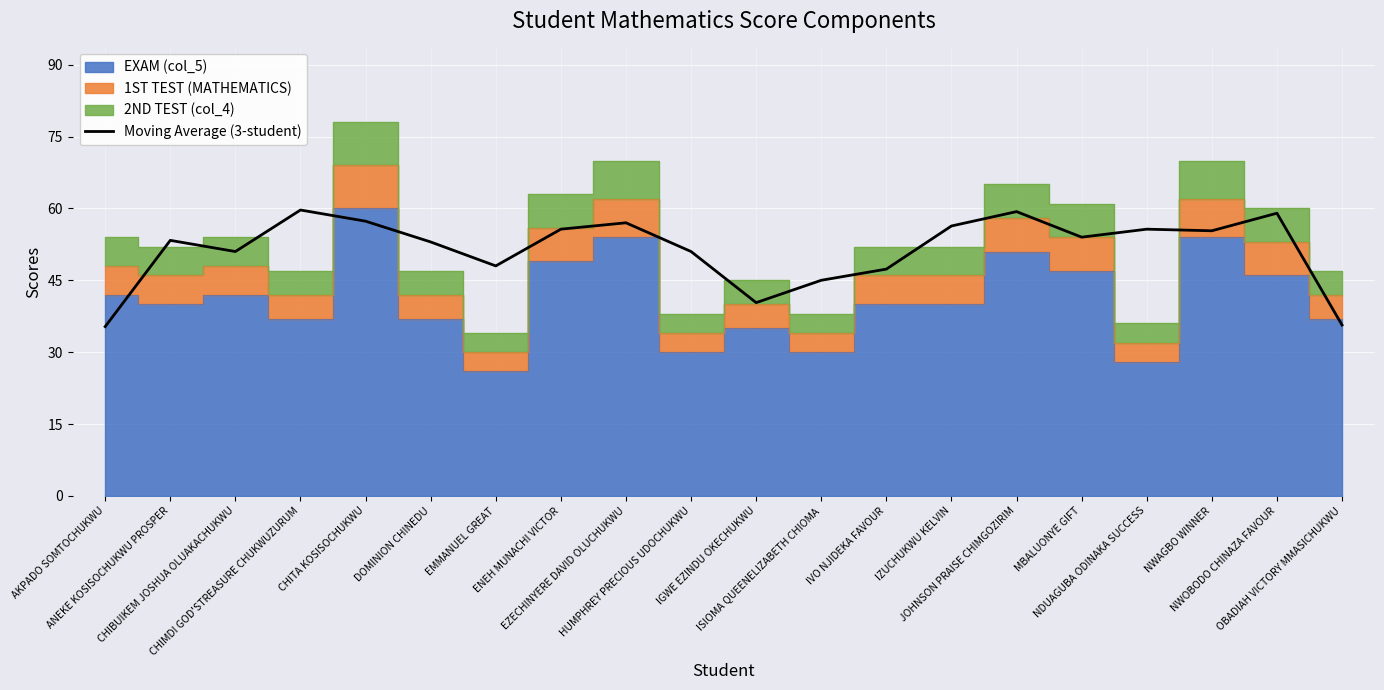

Where is the data nearest to the value 47?

IVO NJIDEKA FAVOUR